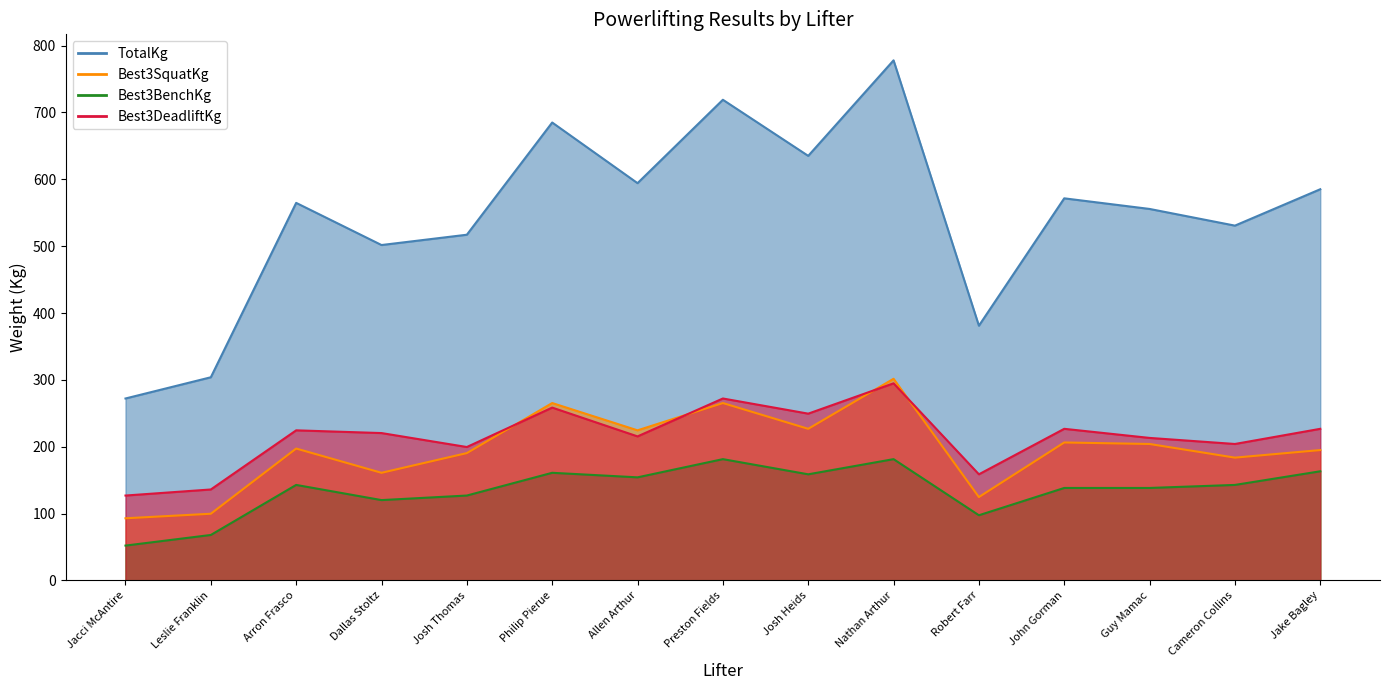

True or false: Best3SquatKg has a value of 175.5 at Leslie Franklin.

False